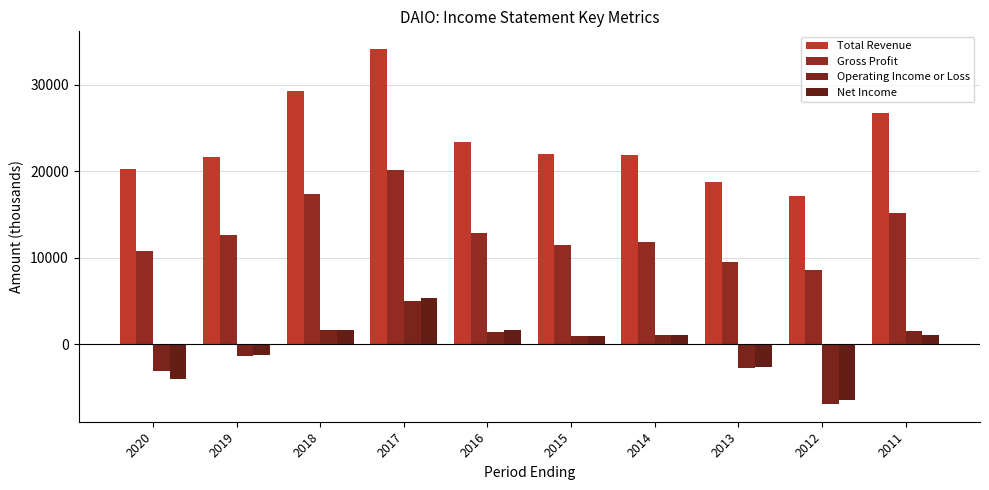

Which series changed the most between 2019 and 2018?

Total Revenue